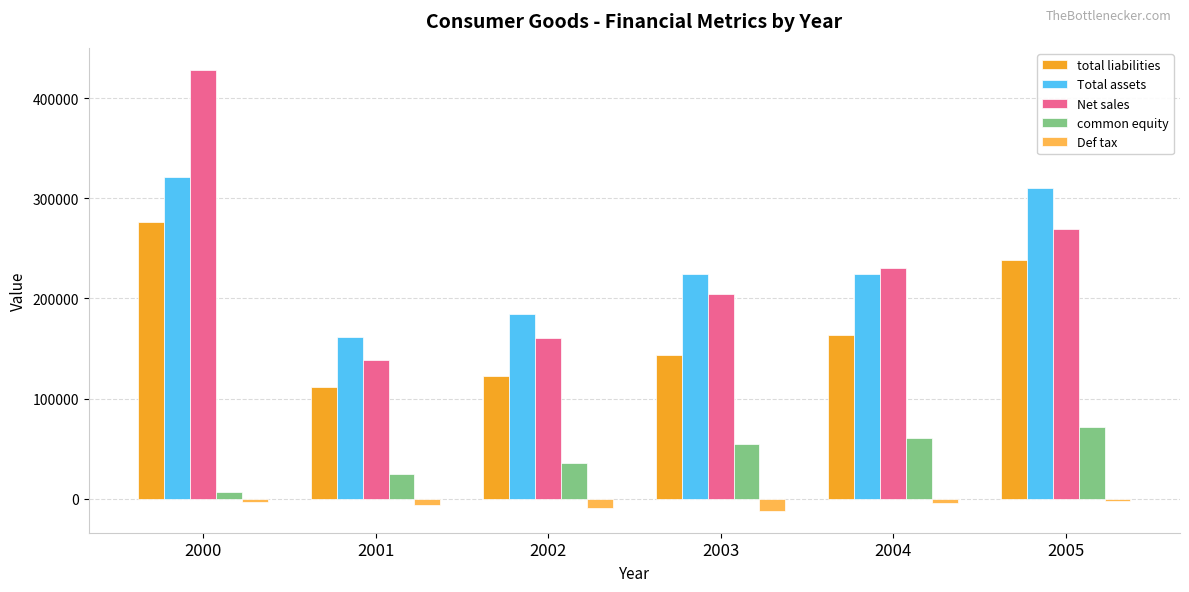

What value does the Def tax series have at 2001, to the nearest 10?

-6000